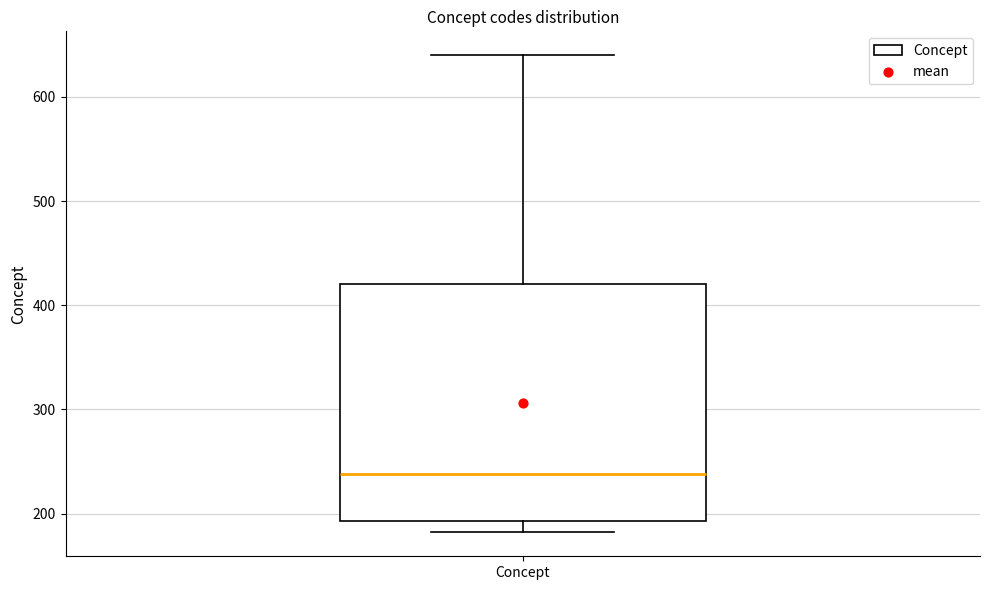

Transcribe this box plot: give where the median line is, the range the box spans, and where the two whiskers end, as read against the y-axis. The values are not printed on the chart, so give them approximately, as read against the axis.

median 240, box 190 to 420, whiskers 180 to 640